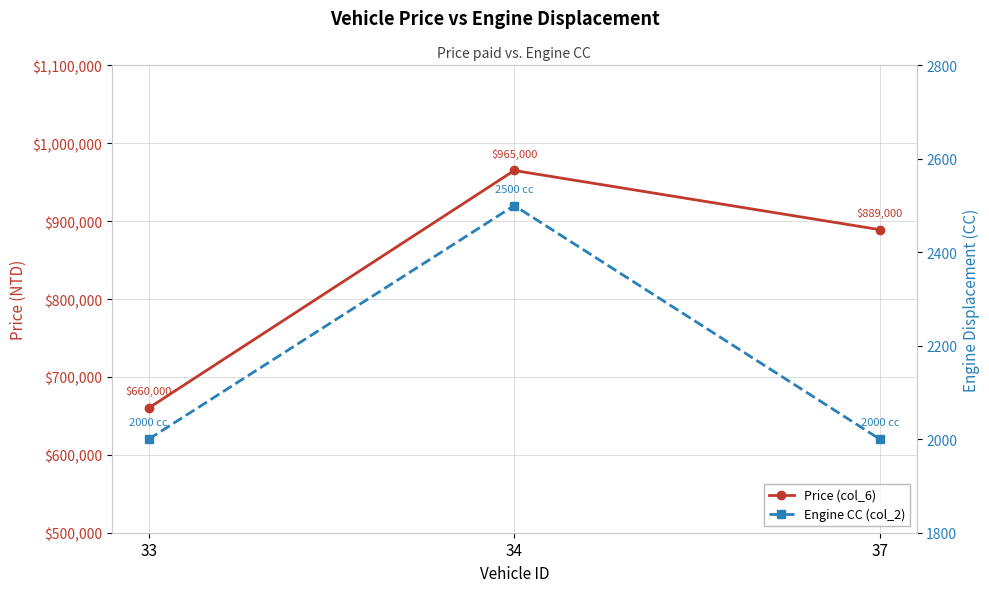

What is the value of the Price (col_6) point at the 2nd from the left?

965000